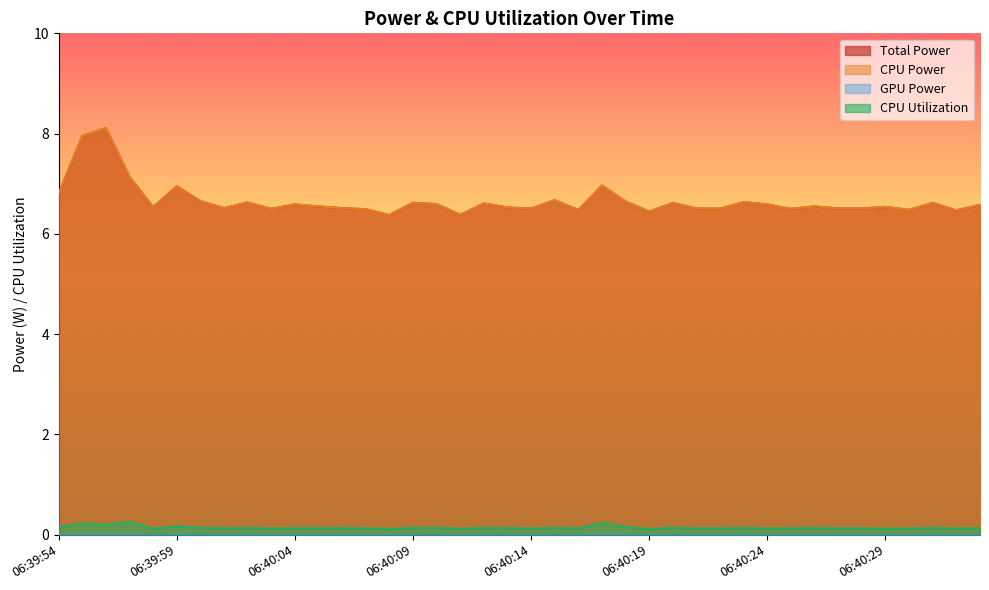

What is the approximate value of CPU Power at 06:40:32?

6.5